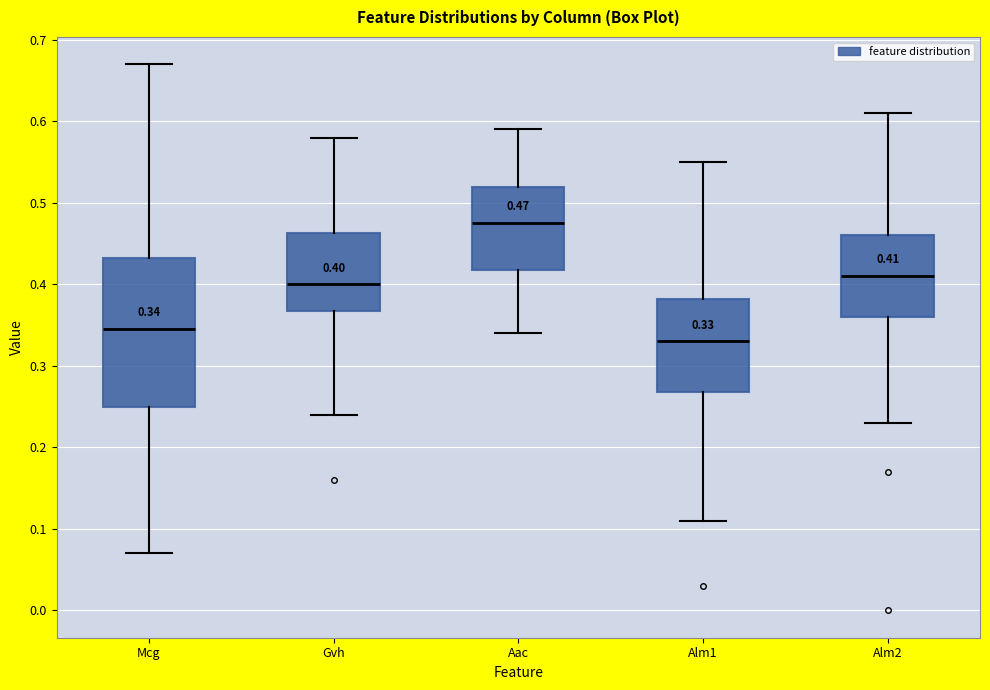

Which box is the tallest, from its lower edge to its upper edge?

Mcg